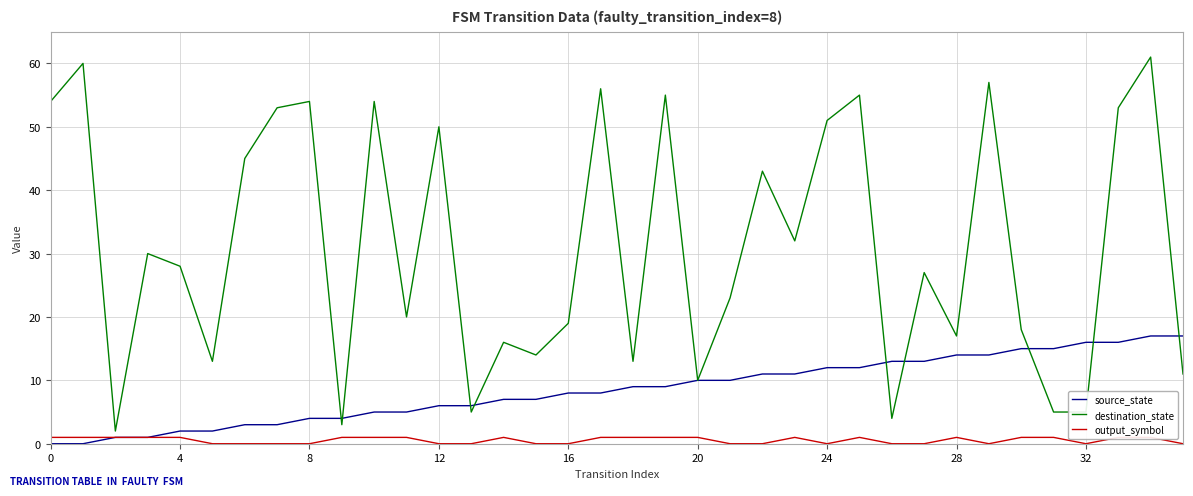

Does the chart have visible grid lines?

Yes